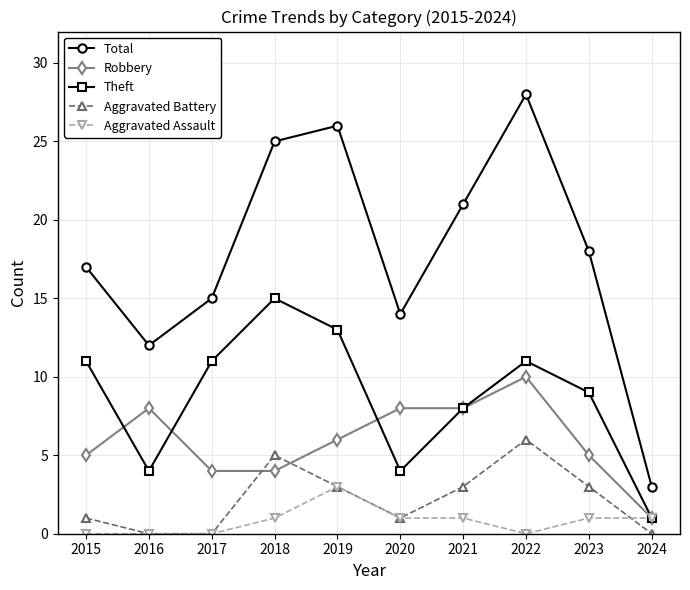

What is the spread (max minus min) of values at 2016?

12